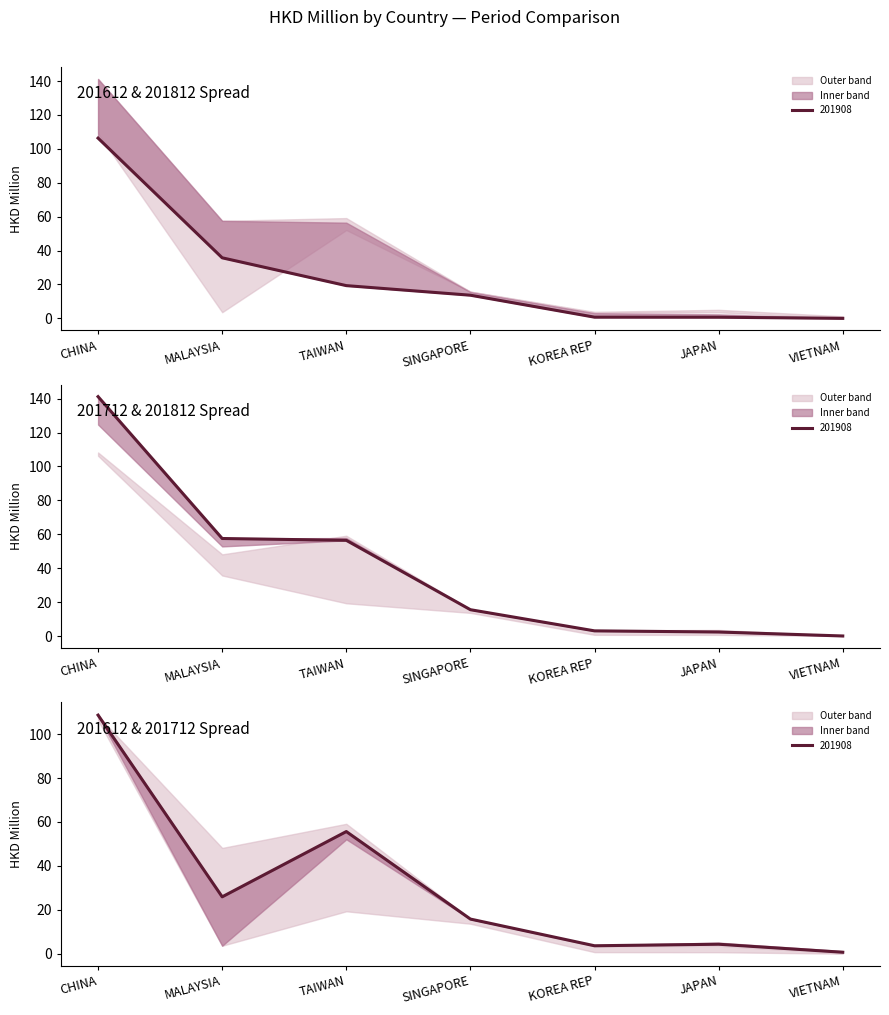

How many values in the 201908 series are below 13?

3